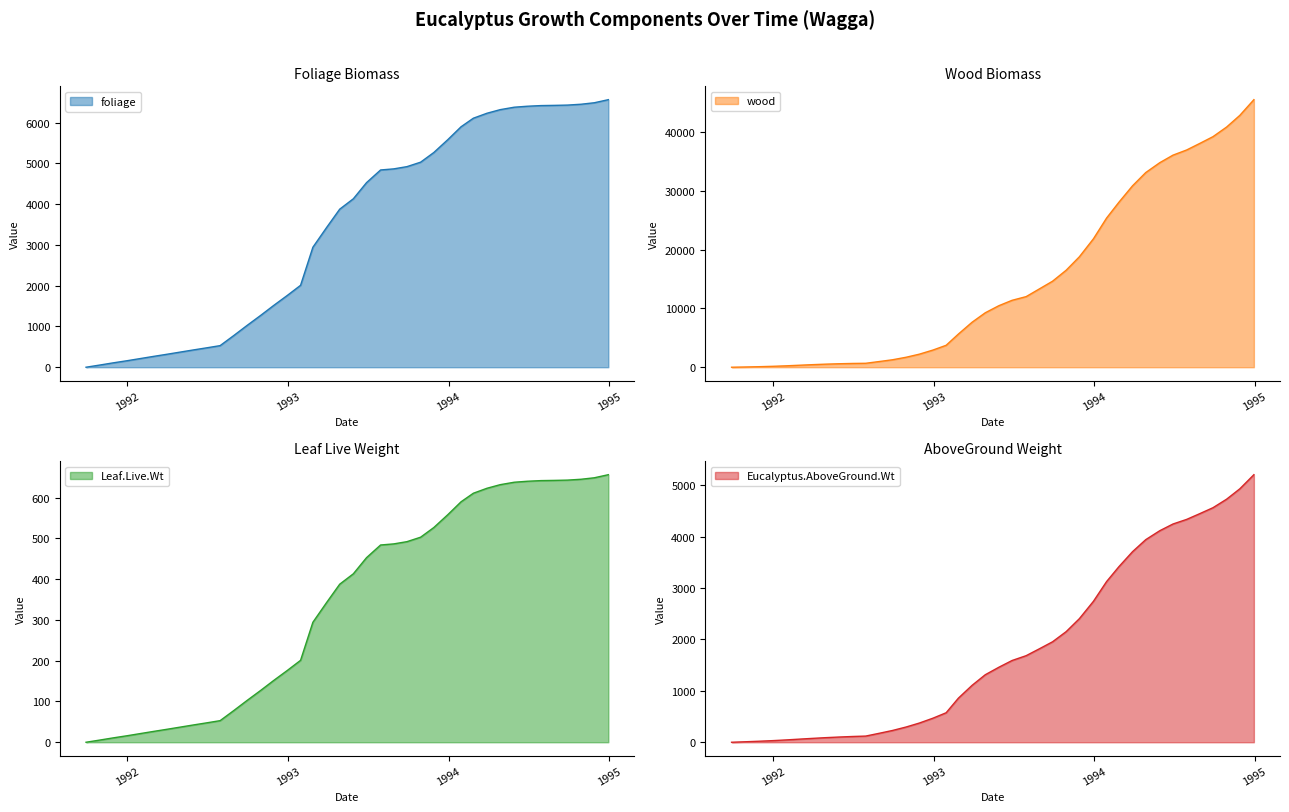

At which category is the sum across all series the highest?

1994-12-30